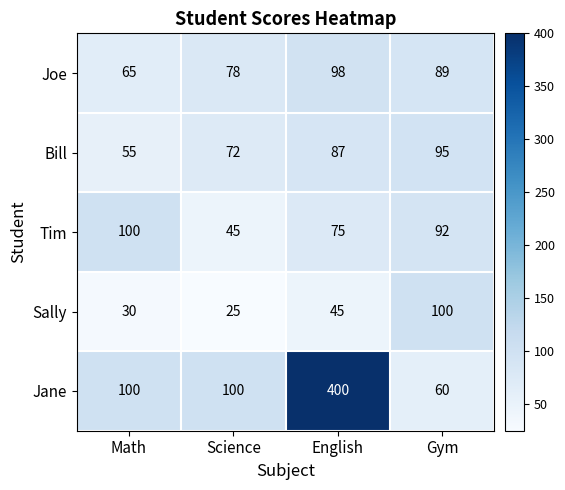

Reading right to left, transcribe all the data shown in this chart.

Joe: 89	98	78	65
Bill: 95	87	72	55
Tim: 92	75	45	100
Sally: 100	45	25	30
Jane: 60	400	100	100